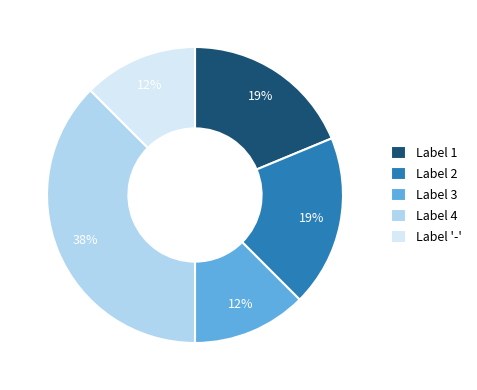

True or false: Label 2 accounts for 25% of the total.

False